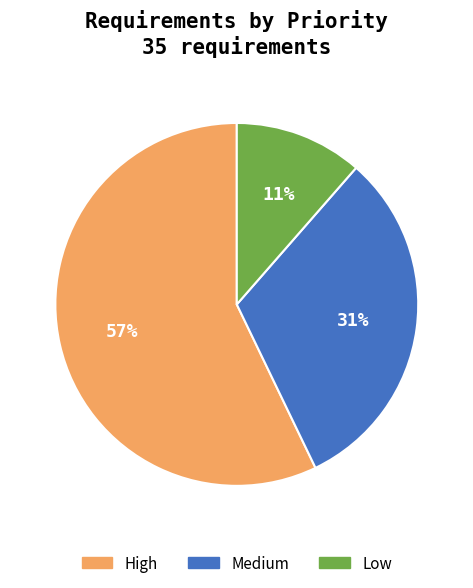

What is the ratio of the value at Low to the value at High?

0.2